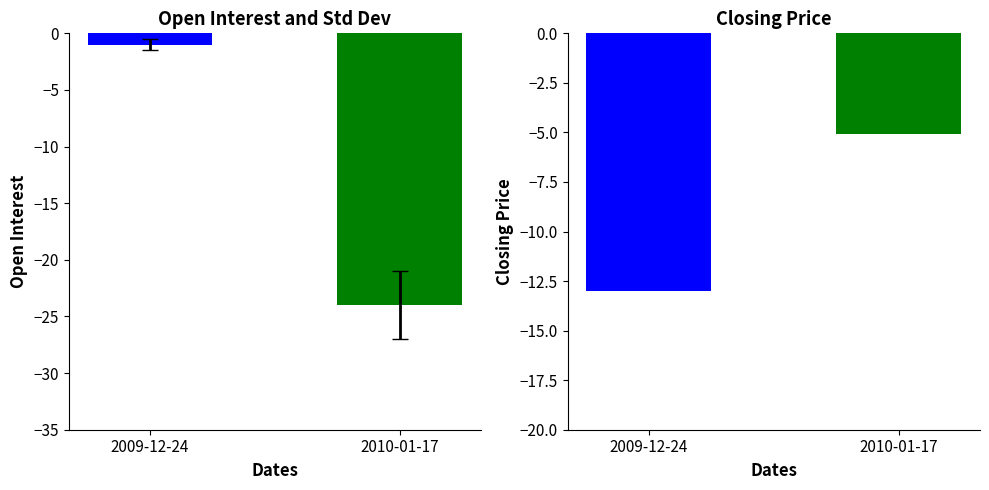

Which has a higher value, 2010-01-17 or 2009-12-24?

2009-12-24